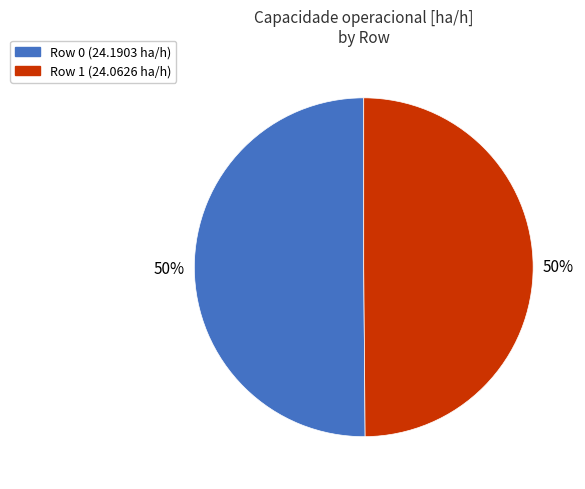

True or false: Row 0 accounts for 50% of the total.

True